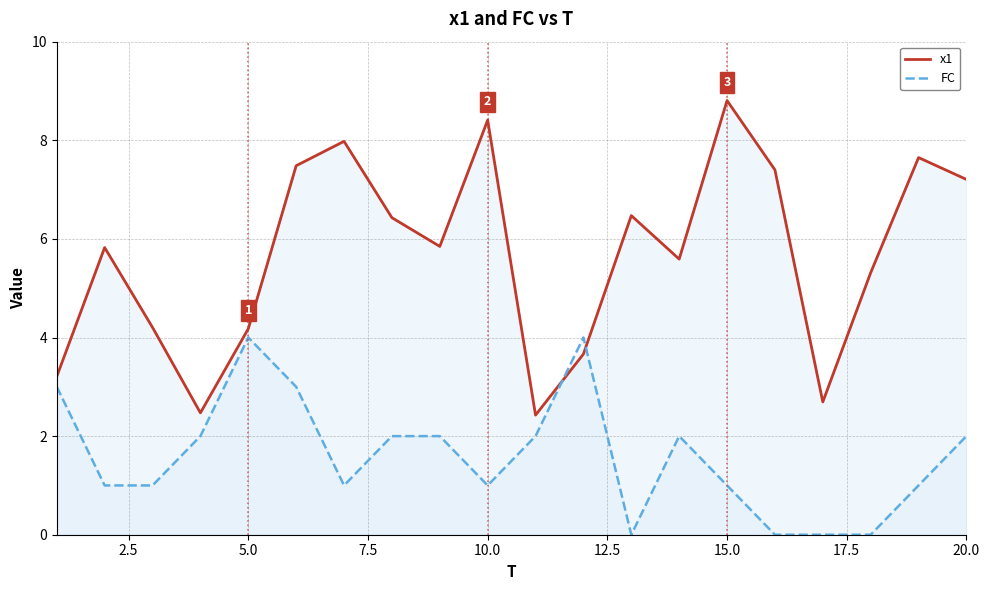

Which series has the widest spread of values?

x1